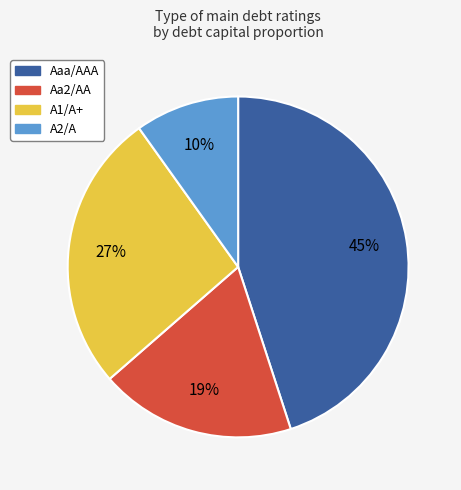

Which slice is the smallest?

A2/A